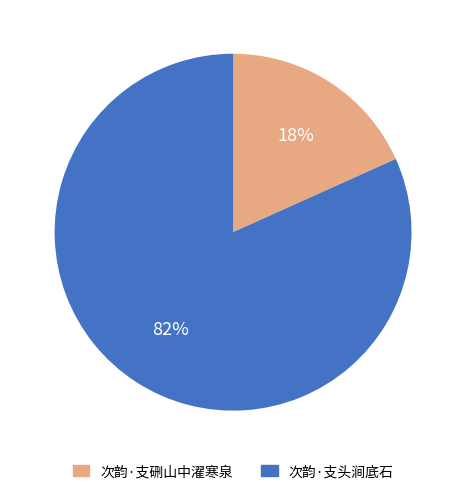

Which has a higher value, 次韵·支头涧底石 or 次韵·支硎山中濯寒泉?

次韵·支头涧底石